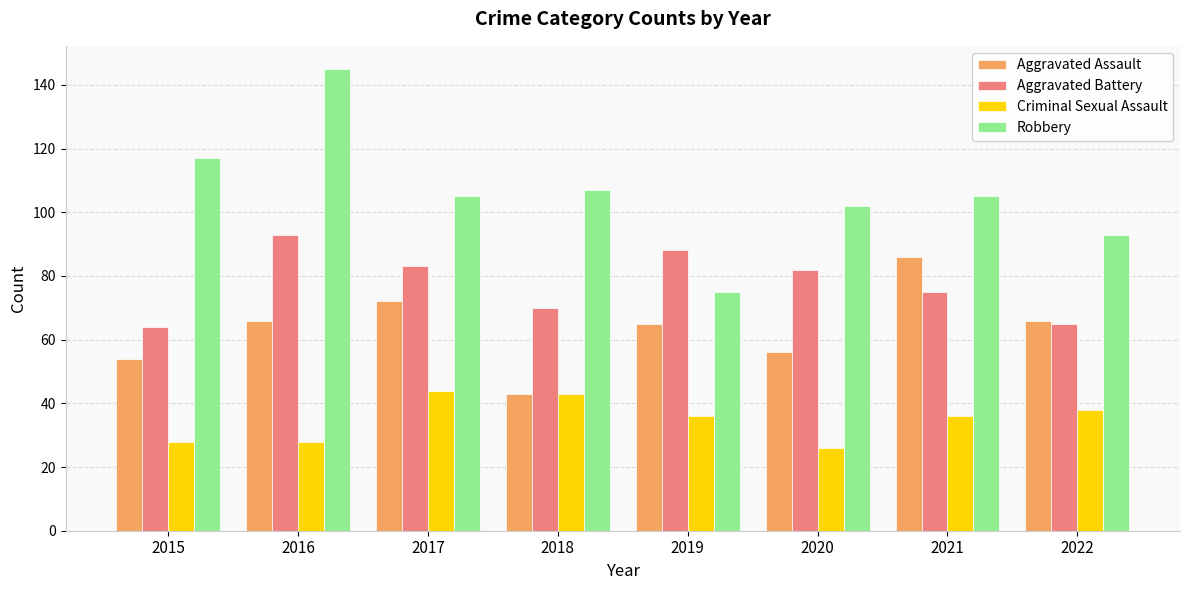

At 2020, list the series in order from largest to smallest.

Robbery, Aggravated Battery, Aggravated Assault, Criminal Sexual Assault